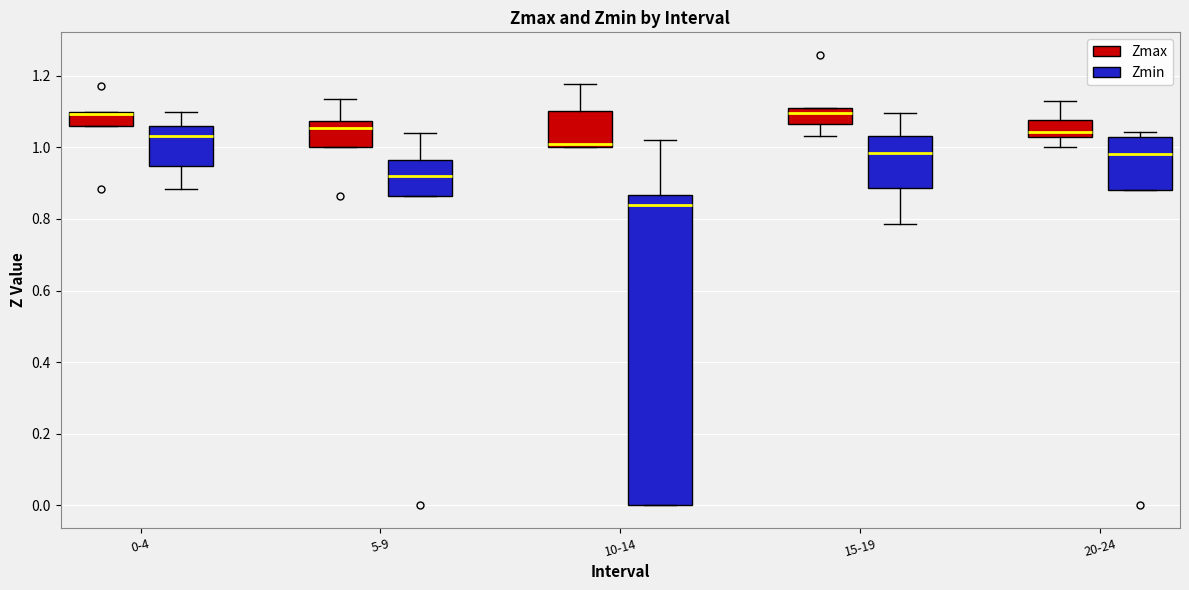

Reading left to right, read every box against the y-axis: the position of its median line, the range the box covers, and the ends of its whiskers. The values are not printed on the chart, so give them approximately, as read against the axis.

0-4 (Zmax): median 1.10 (drawn on the box's upper edge), box 1.06 to 1.10, whiskers 1.06 to 1.10
0-4 (Zmin): median 1.04, box 0.94 to 1.06, whiskers 0.88 to 1.10
5-9 (Zmax): median 1.06, box 1.00 to 1.08, whiskers 1.00 to 1.14
5-9 (Zmin): median 0.92, box 0.86 to 0.96, whiskers 0.86 to 1.04
10-14 (Zmax): median 1.02, box 1.00 to 1.10, whiskers 1.00 to 1.18
10-14 (Zmin): median 0.84, box 0.00 to 0.86, whiskers 0.00 to 1.02
15-19 (Zmax): median 1.10, box 1.06 to 1.12, whiskers 1.04 to 1.12
15-19 (Zmin): median 0.98, box 0.88 to 1.04, whiskers 0.78 to 1.10
20-24 (Zmax): median 1.04, box 1.02 to 1.08, whiskers 1.00 to 1.14
20-24 (Zmin): median 0.98, box 0.88 to 1.02, whiskers 0.88 to 1.04